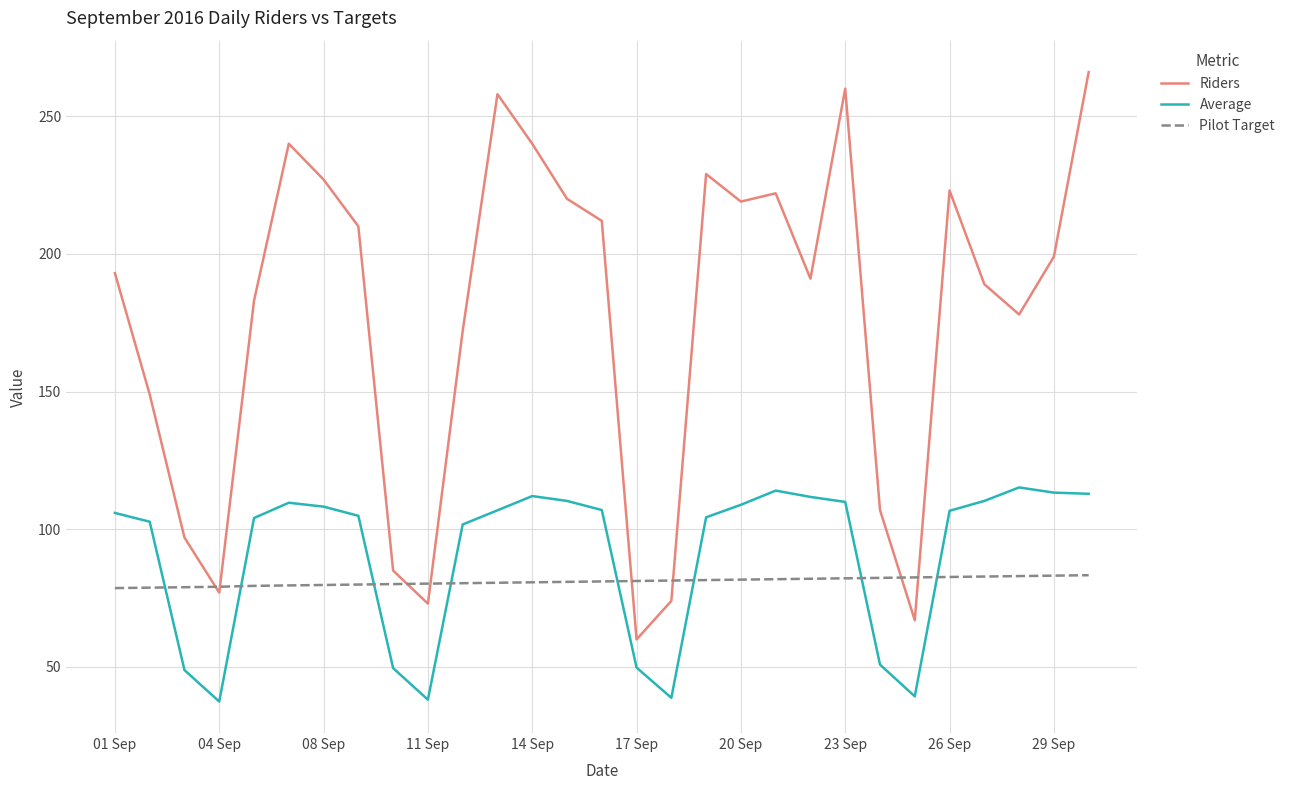

What is the smallest value displayed?

37.5